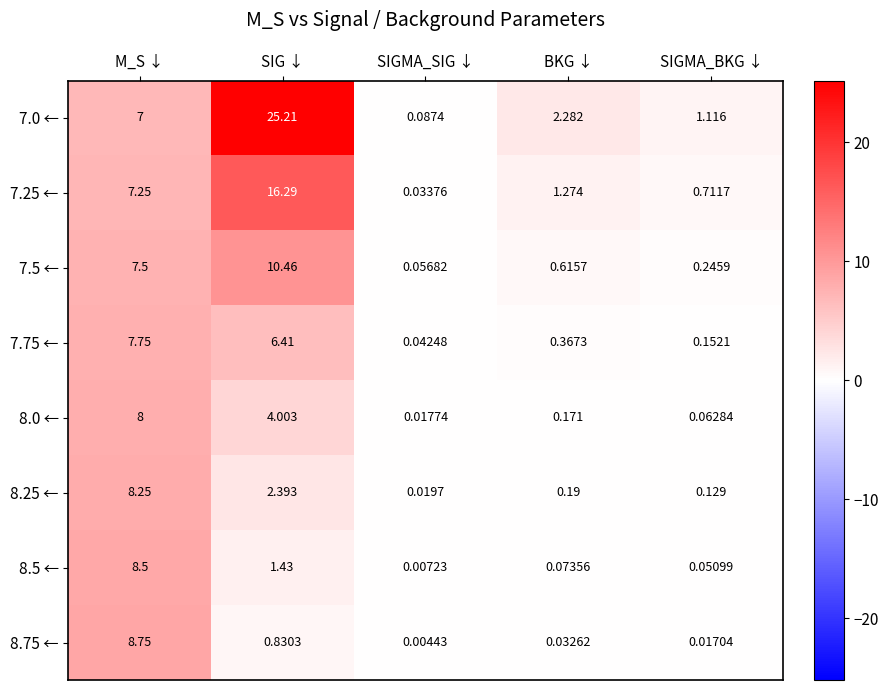

At which category is the sum across all series the highest?

SIG ↓